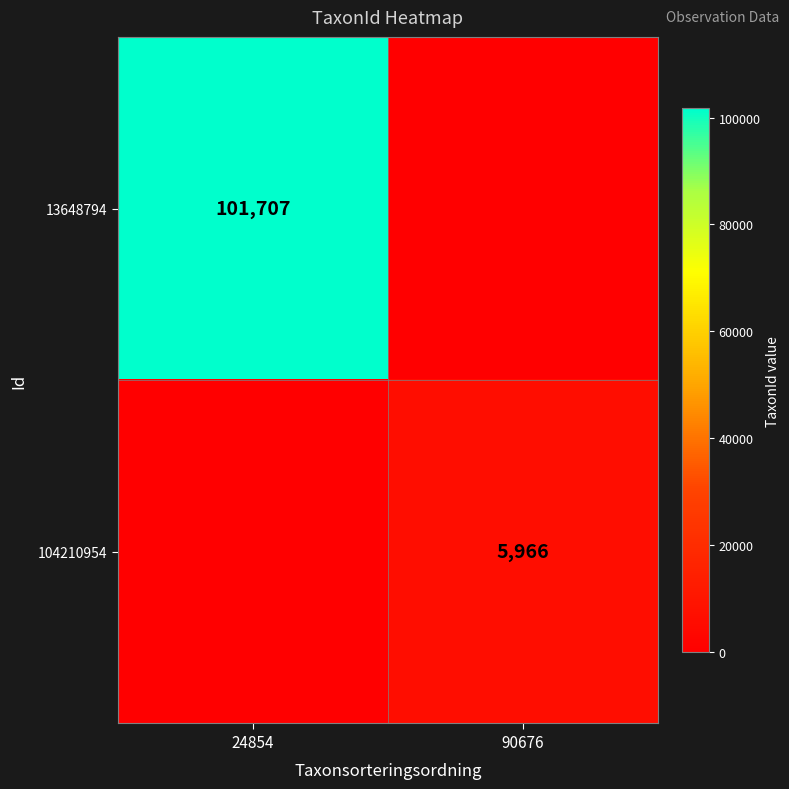

Is it true that 13648794 equals 101707 at 24854?

True